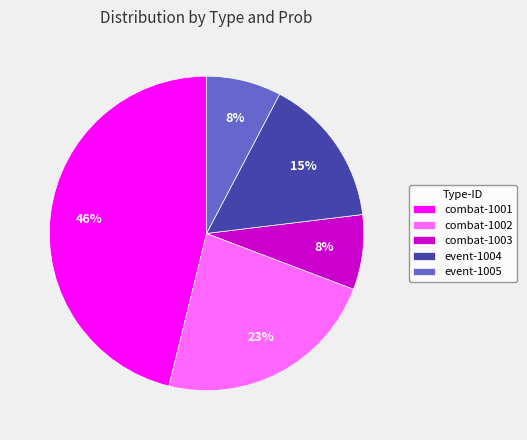

Does any single category account for the majority?

No